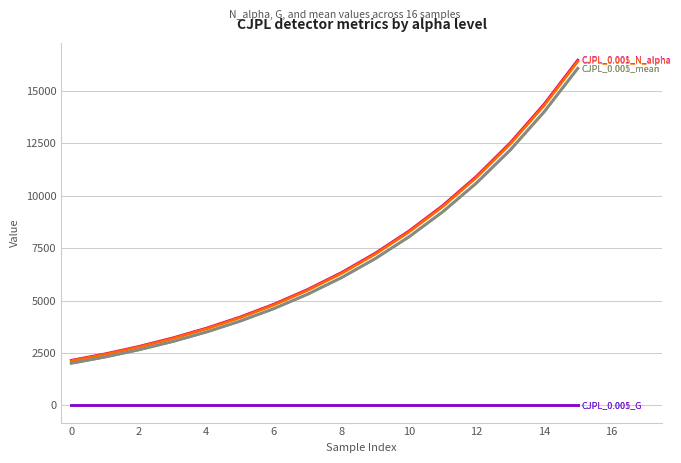

Does the chart have visible grid lines?

Yes